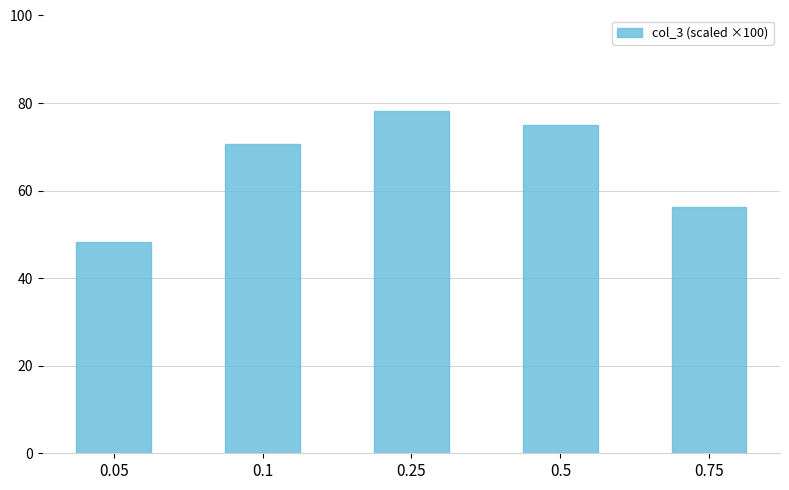

What is the average value?

65.7